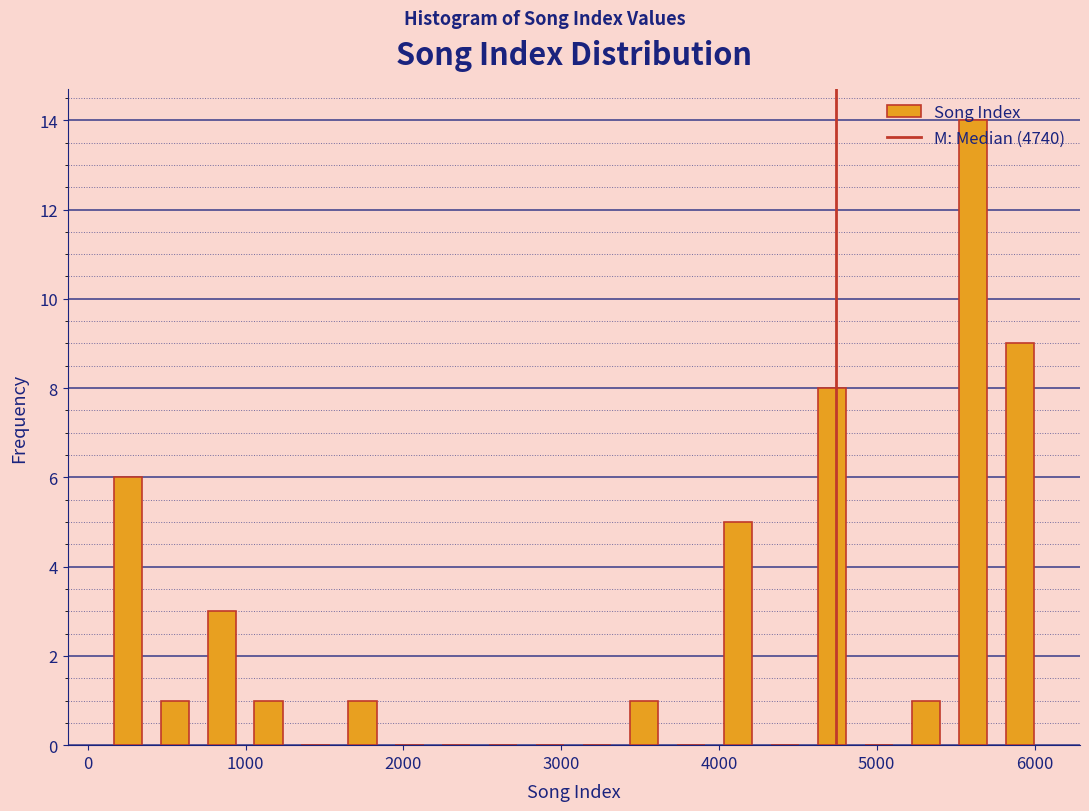

Around what value on the x-axis is the tallest bar? Give the approximate position of its centre, as read against the axis.

5600